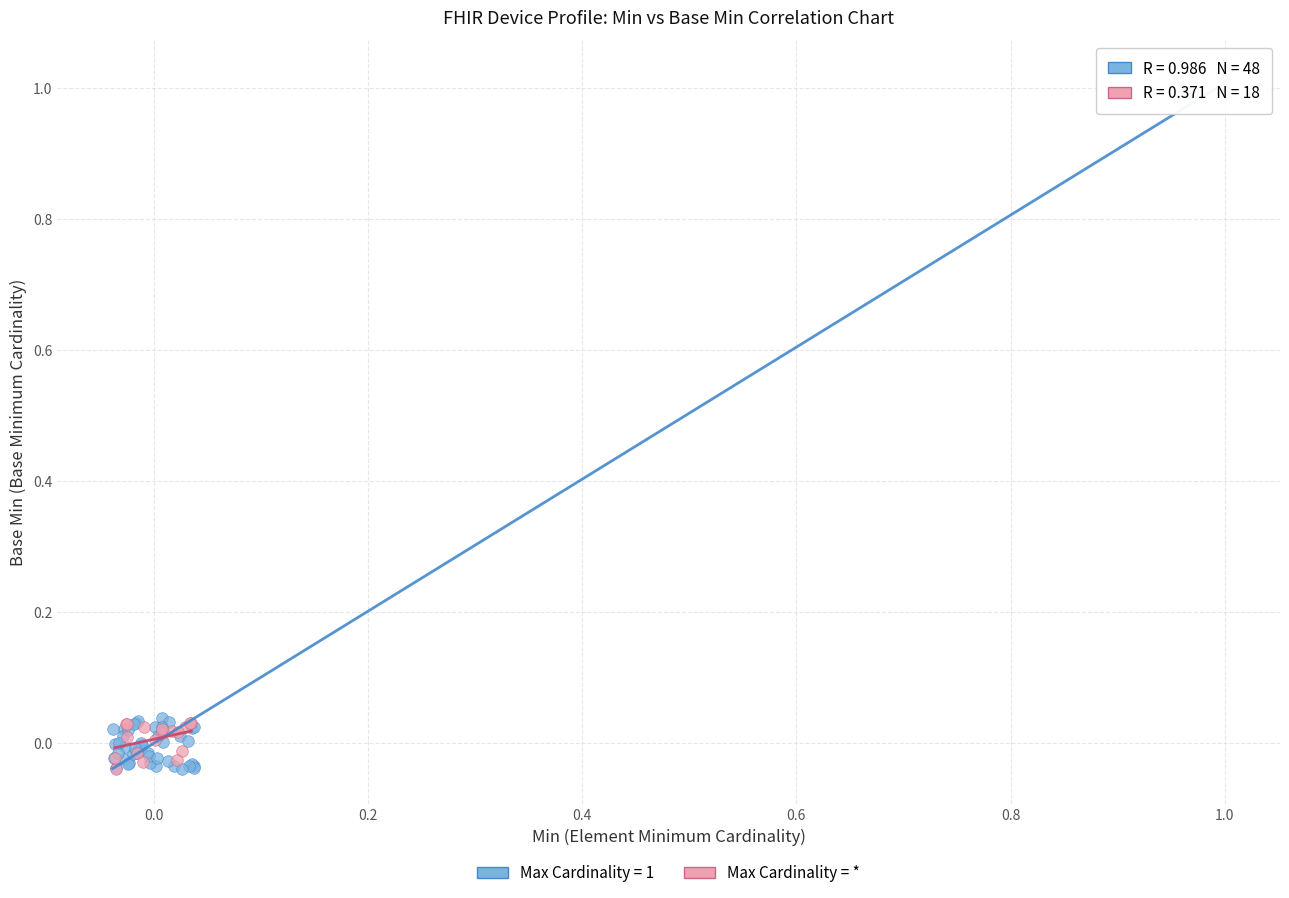

Which series reaches the maximum Y coordinate?

Max Cardinality = 1